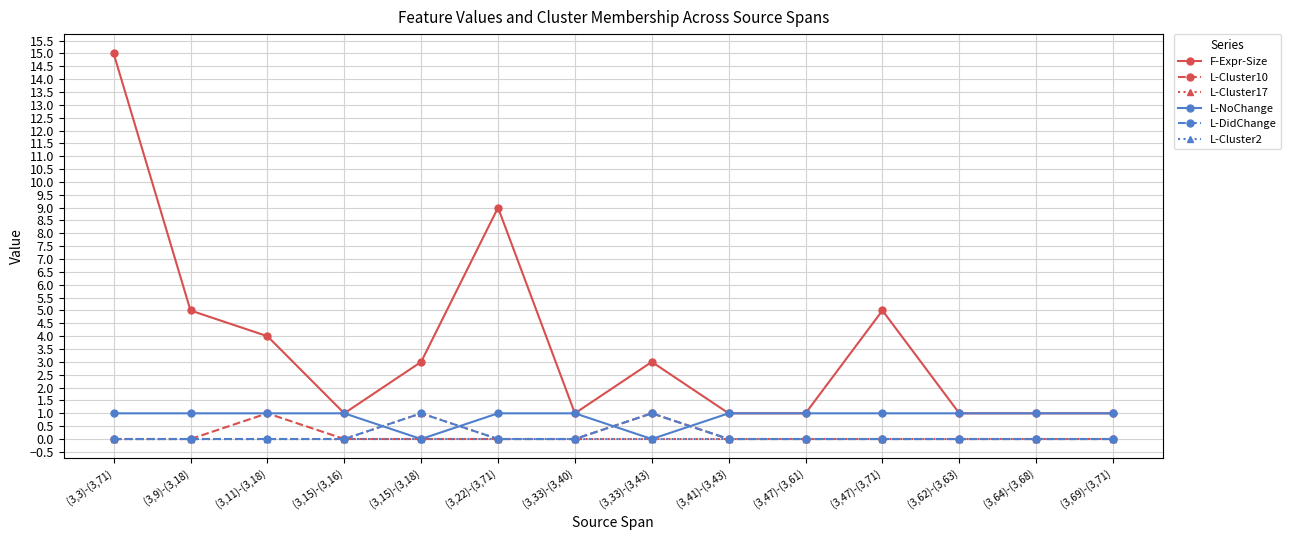

What is the sum of the L-NoChange values at (3,64)-(3,68) and (3,11)-(3,18)?

2